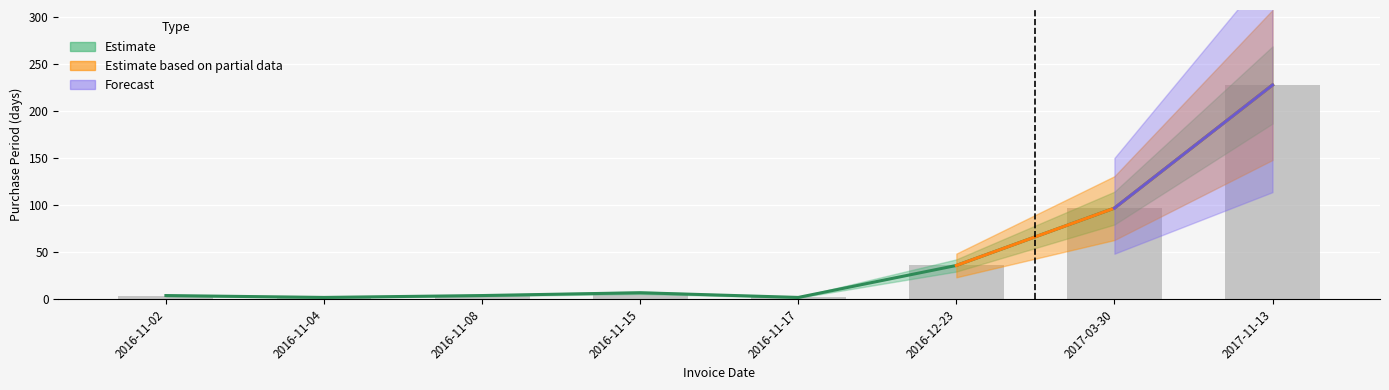

What is the label of the 2nd bar from the right?

2017-03-30